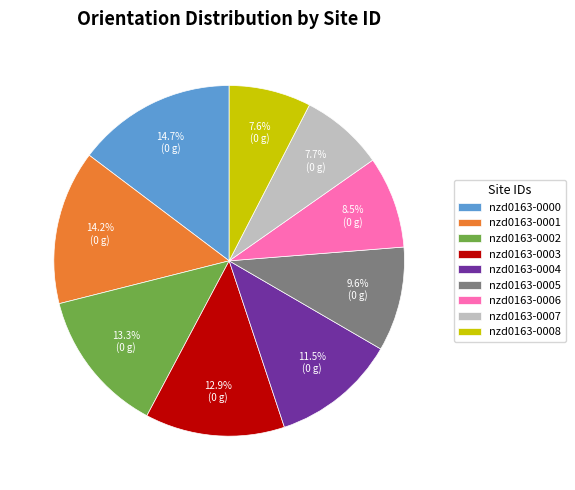

What is the ratio of the value at nzd0163-0002 to the value at nzd0163-0008?

1.8